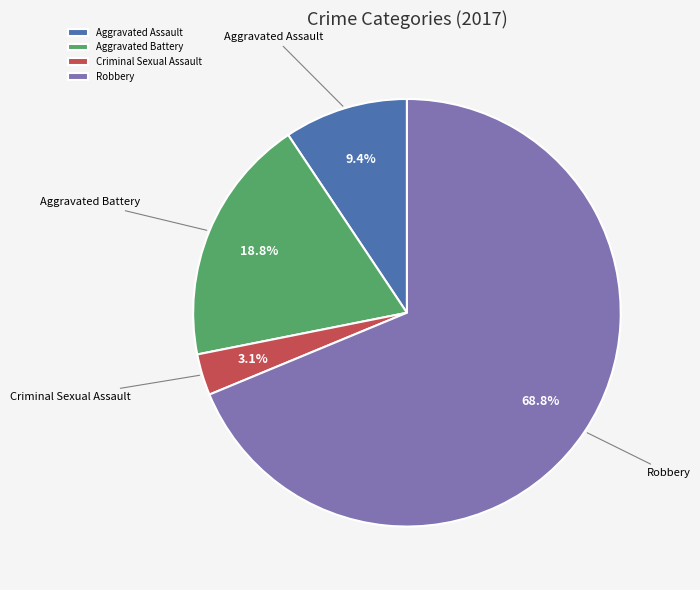

Rank the categories by value from lowest to highest.

Criminal Sexual Assault, Aggravated Assault, Aggravated Battery, Robbery